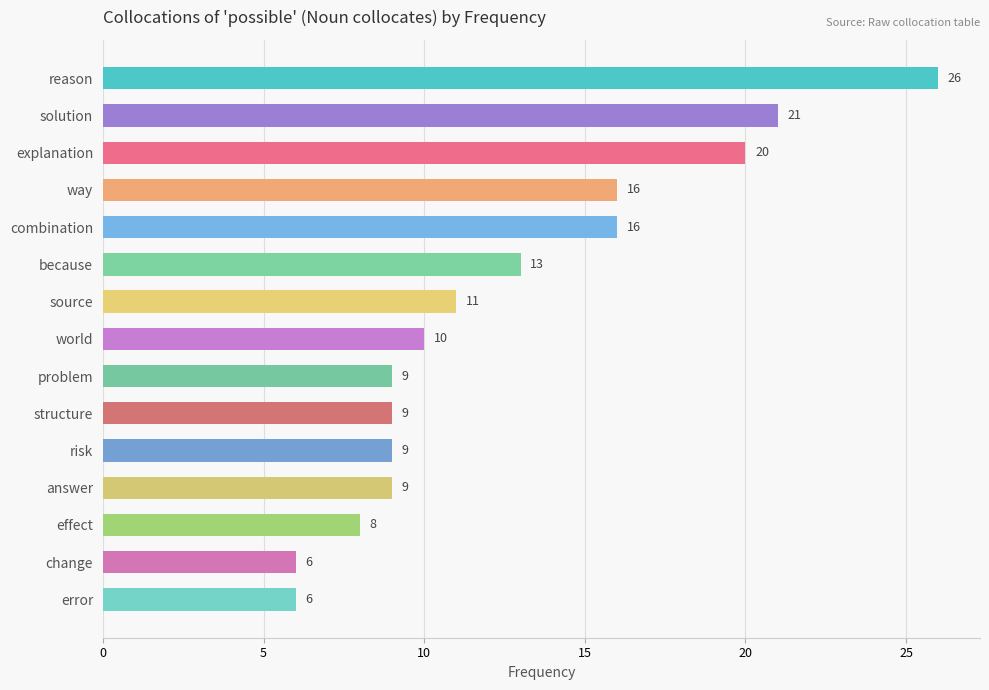

What is the average value?

13